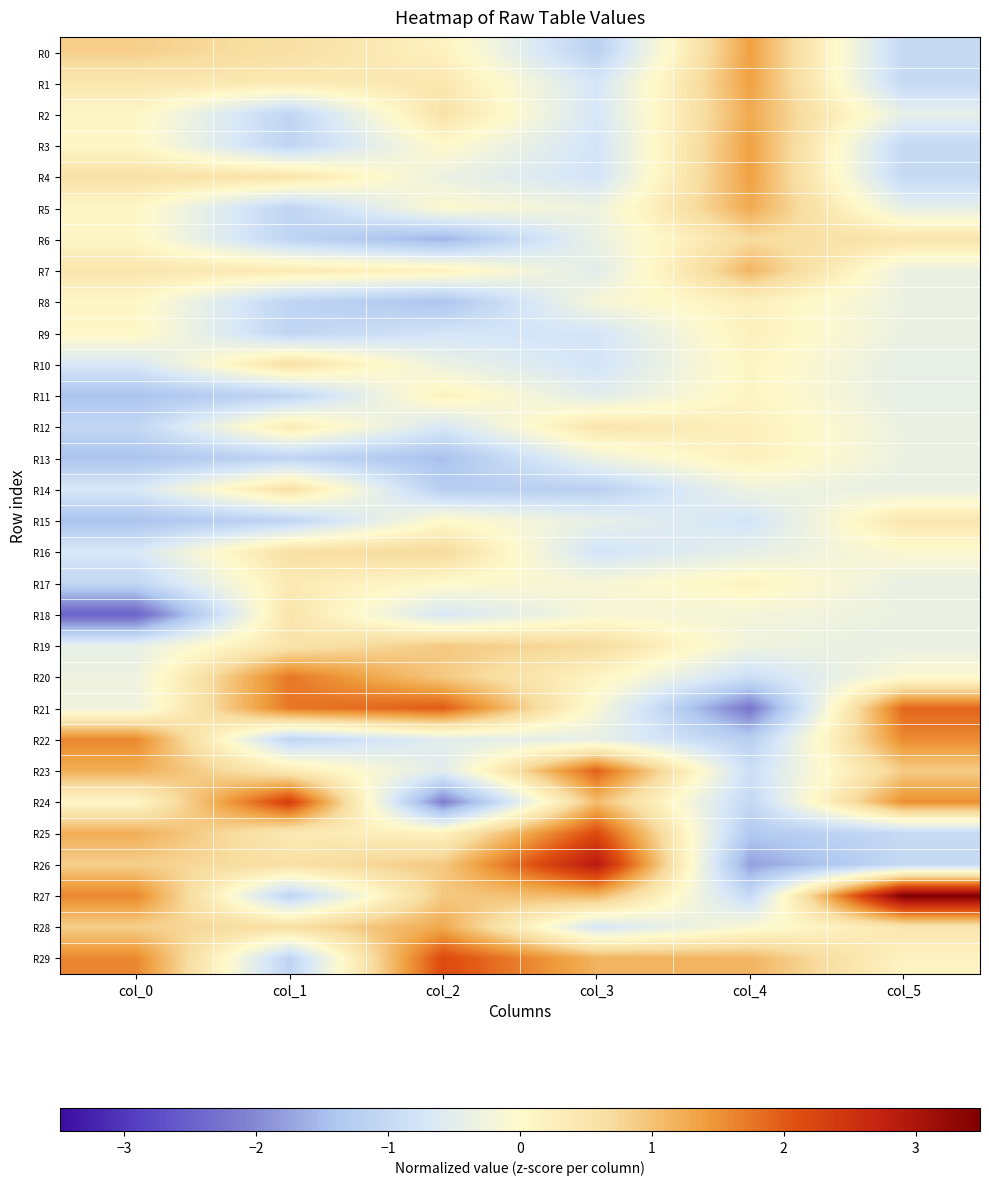

At which category is the sum across all series the highest?

col_0